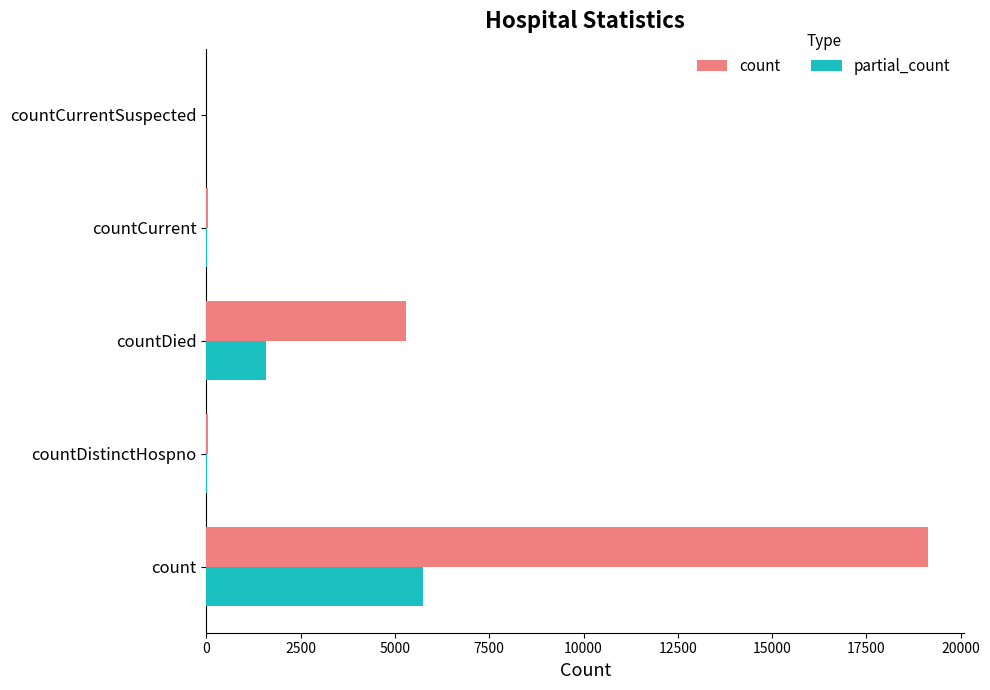

The value of count at count is 6989.4. True or false?

False